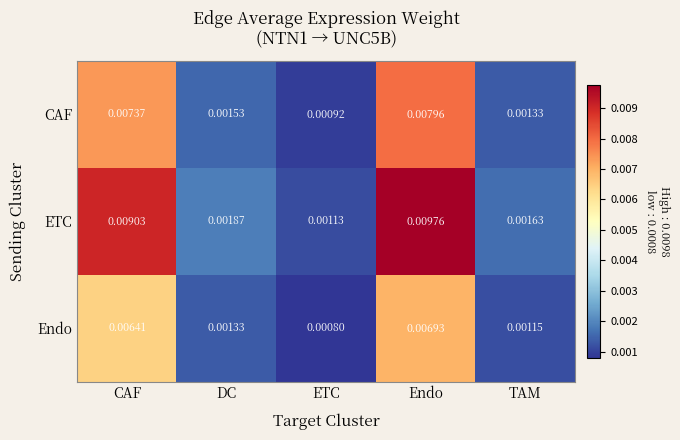

At which category does the chart reach its minimum across all series?

ETC